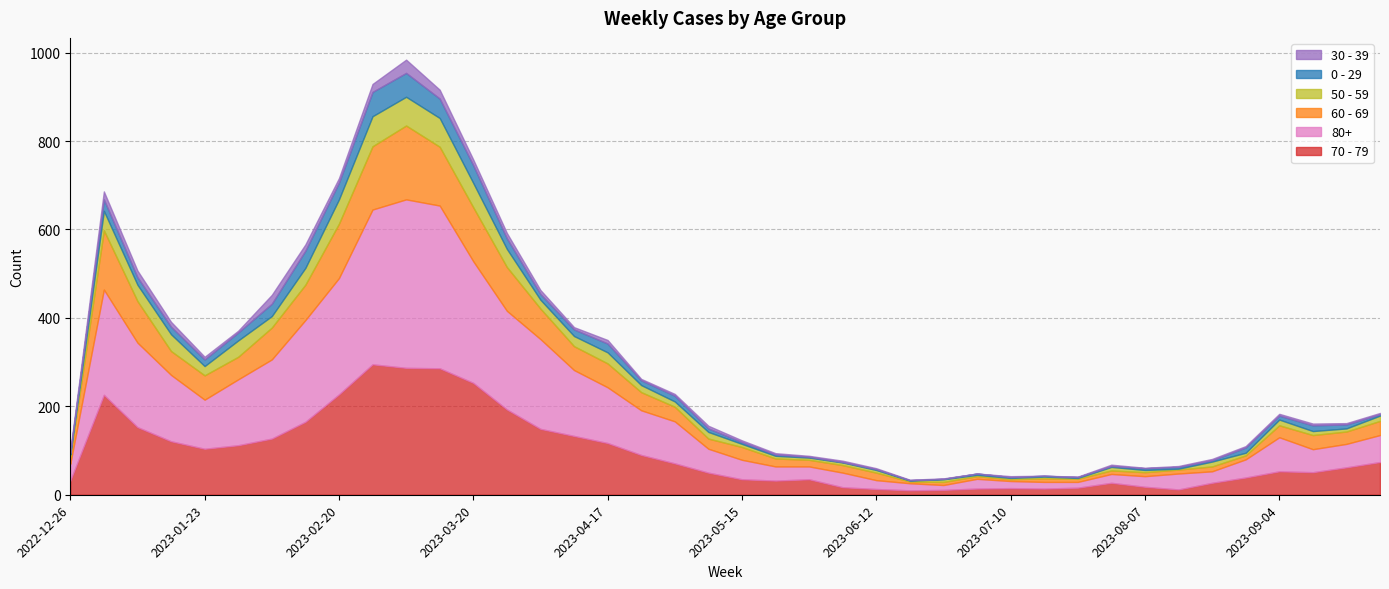

What is the value of the 80+ point at the 16th from the left?

149